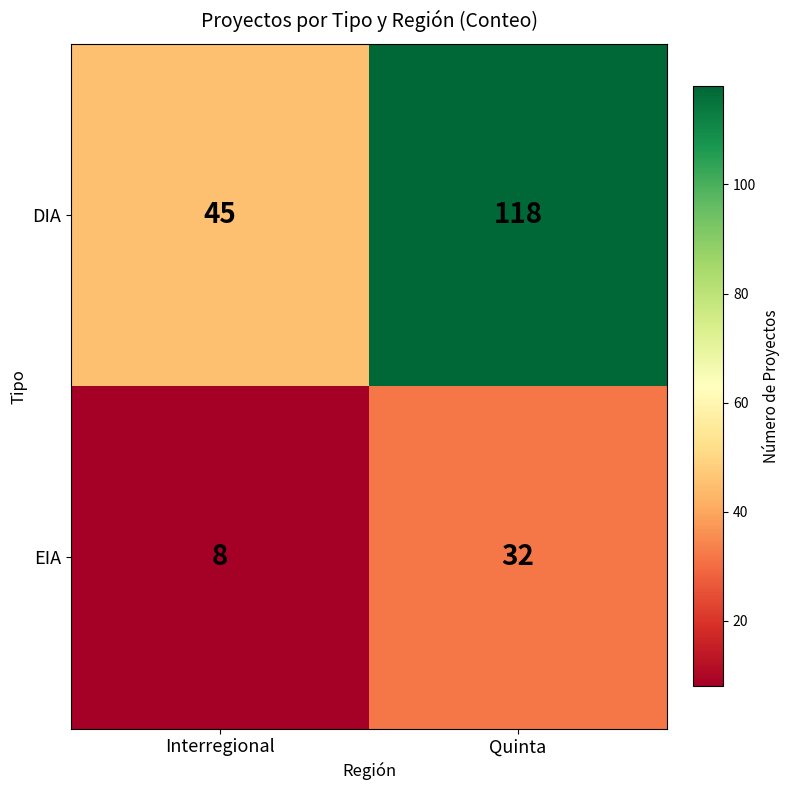

At how many categories does at least one series exceed 83?

1